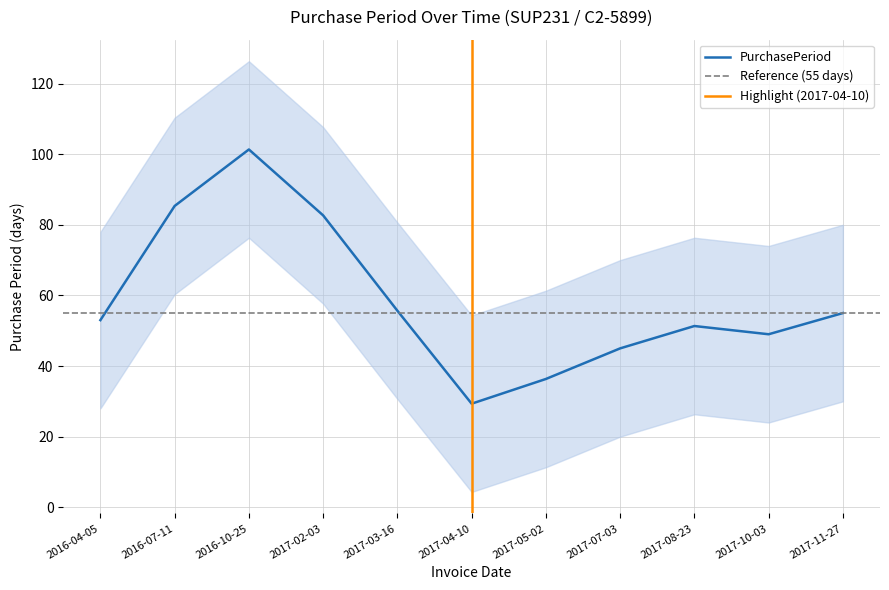

The value of PurchasePeriod at 2016-07-11 is 137.3. True or false?

False